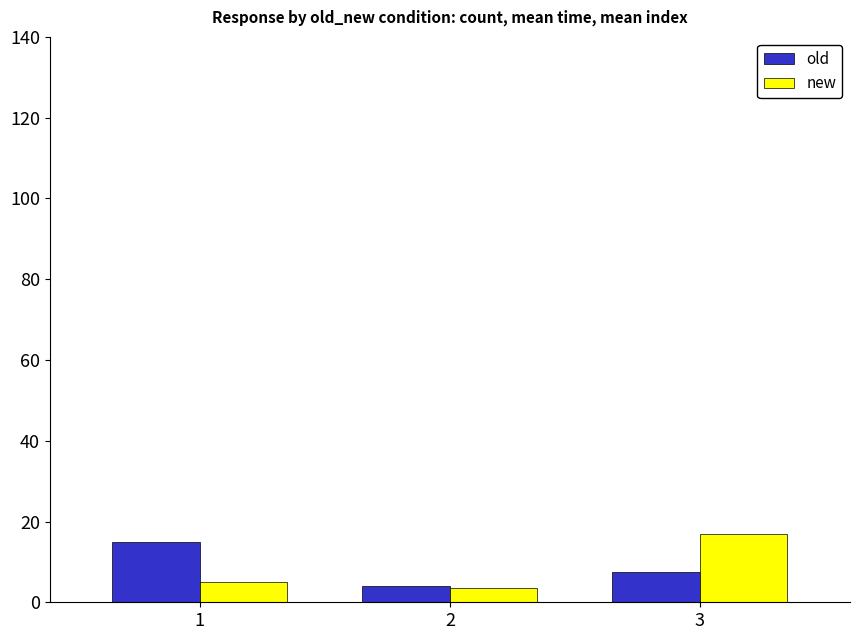

What are all the series names shown in the legend?

old, new